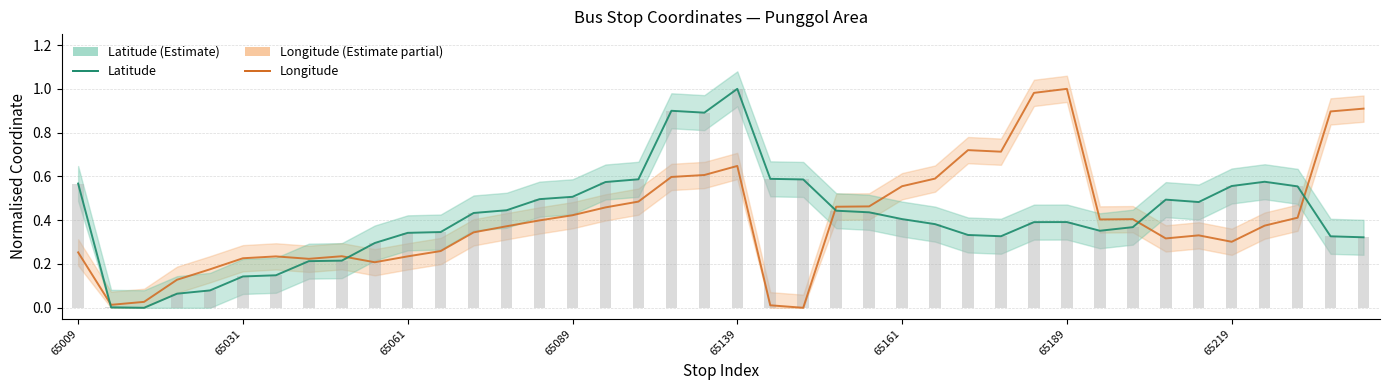

What is the sum of the Latitude values at 38 and 39?

0.6